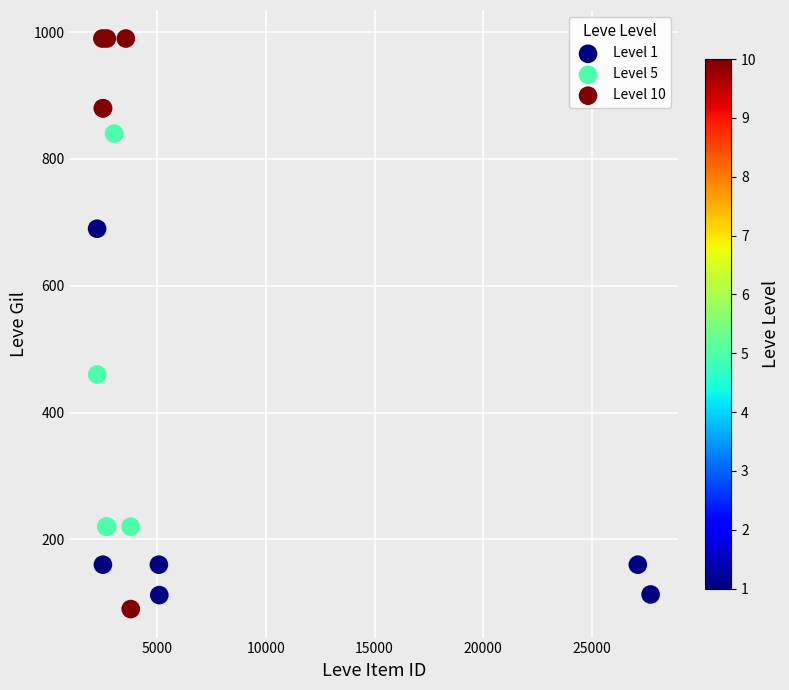

Which series reaches the maximum Y coordinate?

Level 10